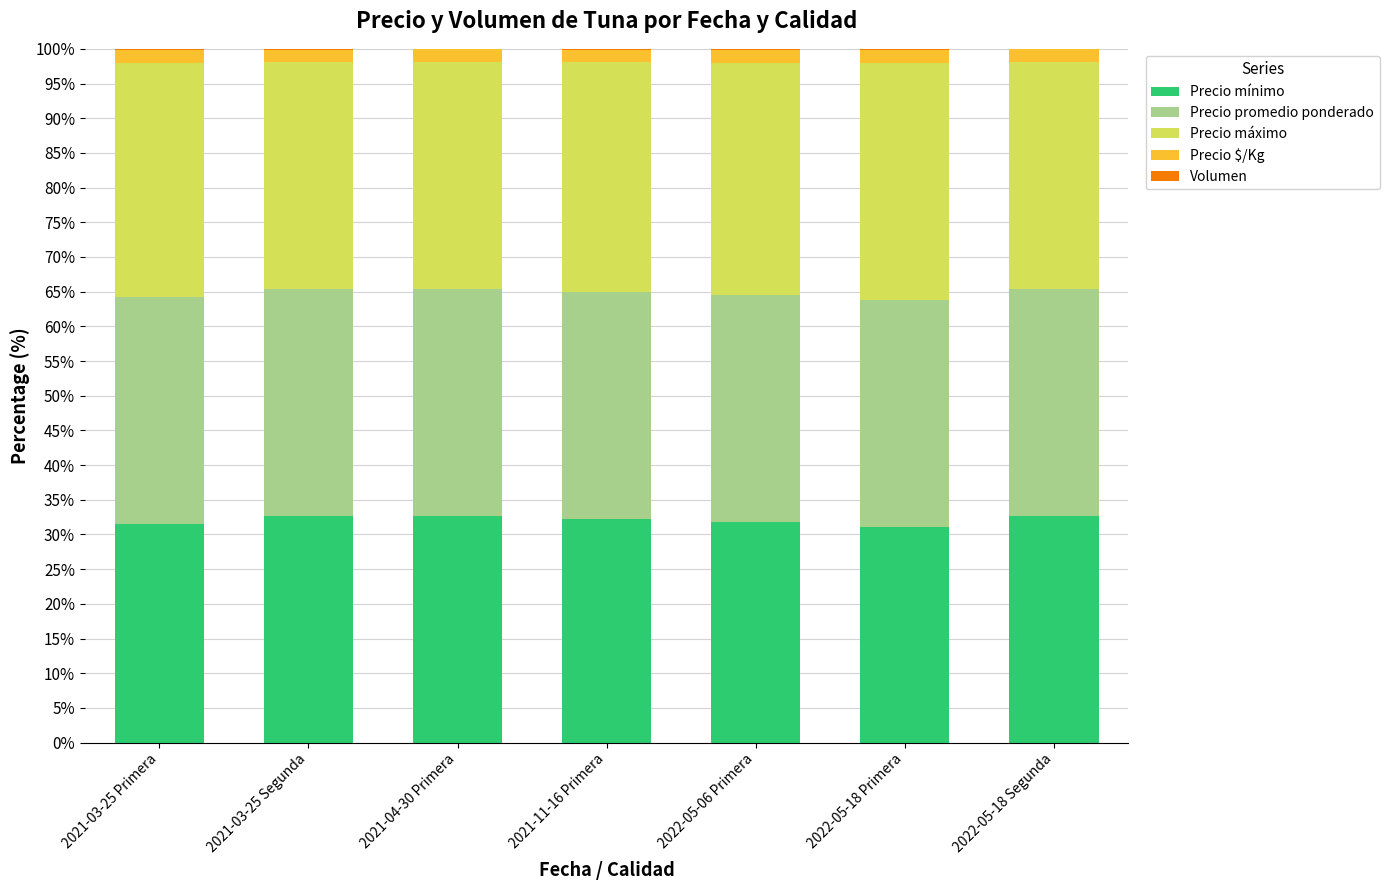

How many series are shown in this chart?

5